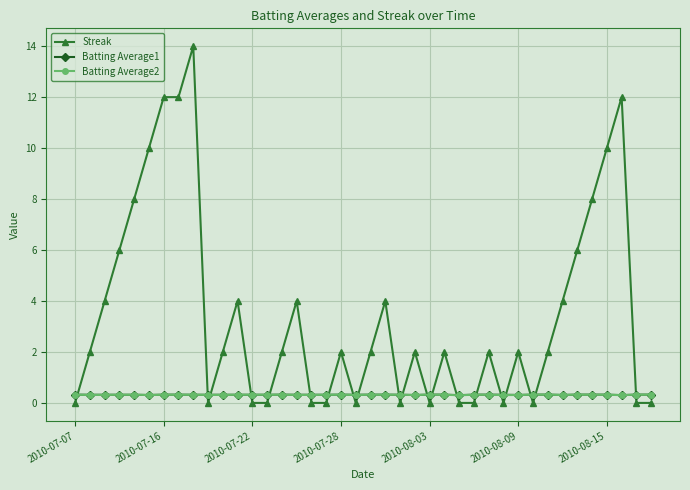

What is the sum of all Batting Average1 values?

12.8